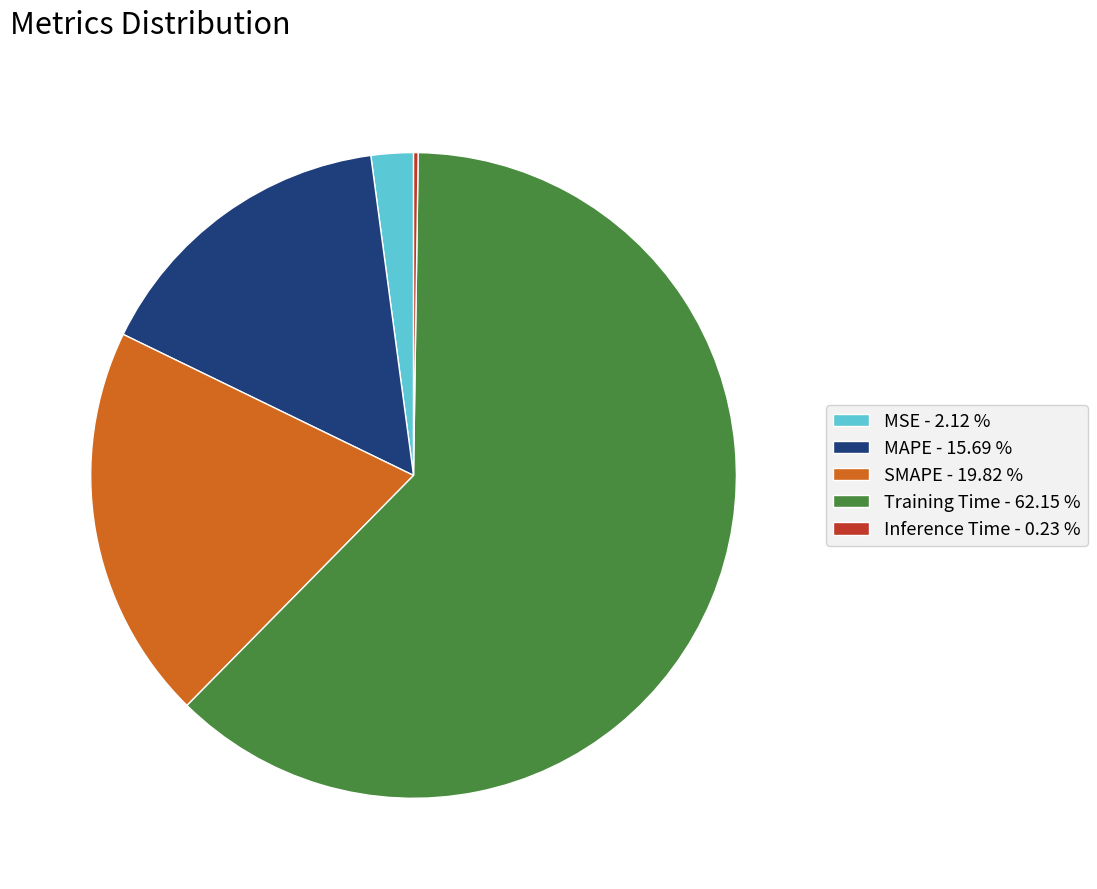

Is there a majority slice in this chart?

Yes